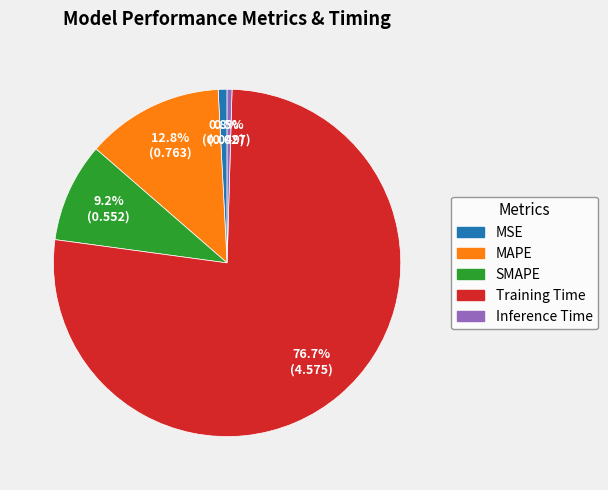

Does any single category account for the majority?

Yes